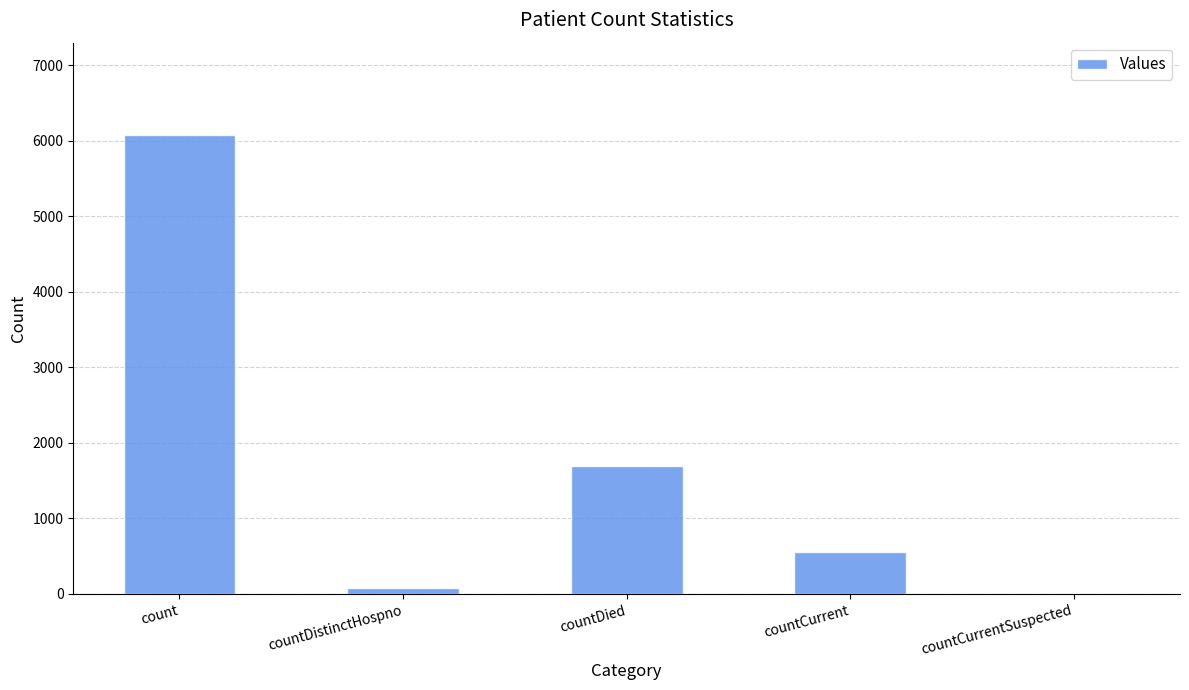

At which category does the chart reach its peak across all series?

count